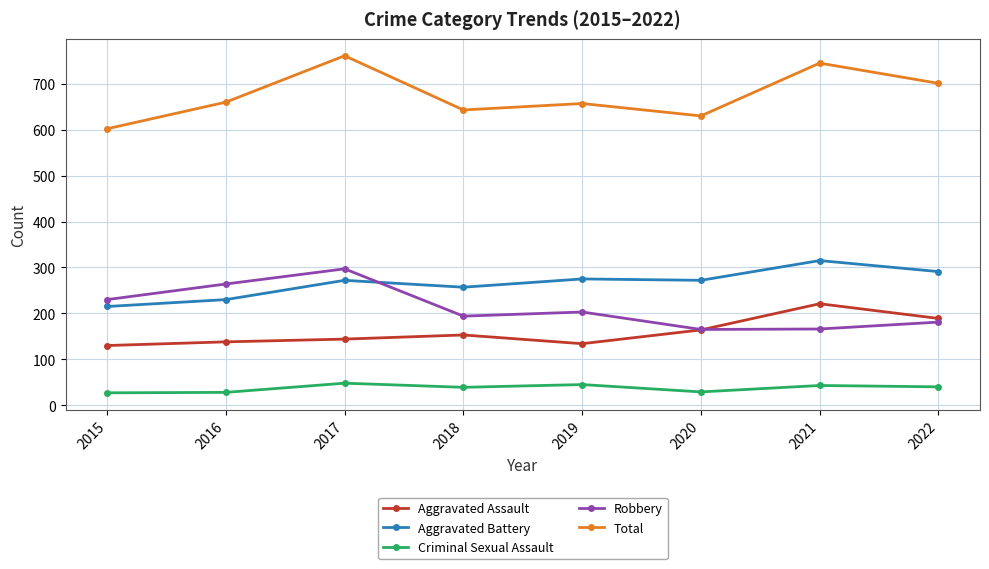

True or false: Aggravated Battery and Criminal Sexual Assault intersect in this chart.

False